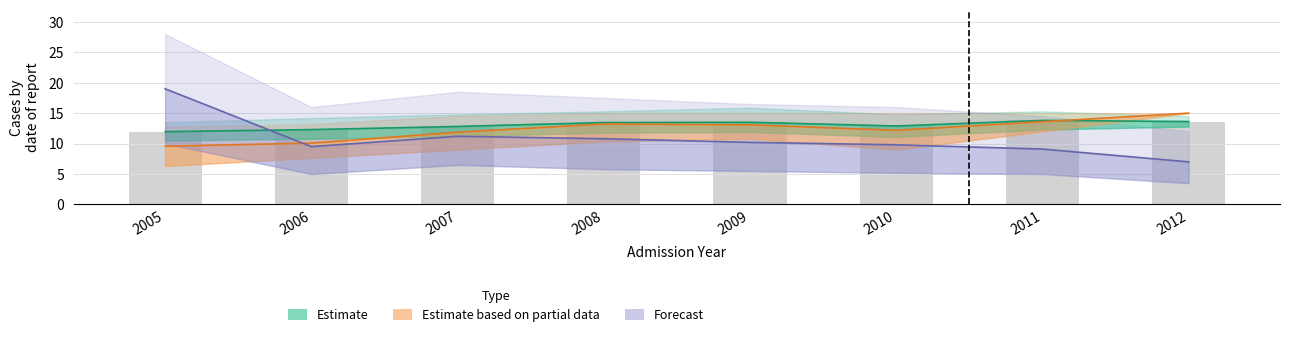

What is the difference between the Estimate values at 2012 and 2009?

0.1